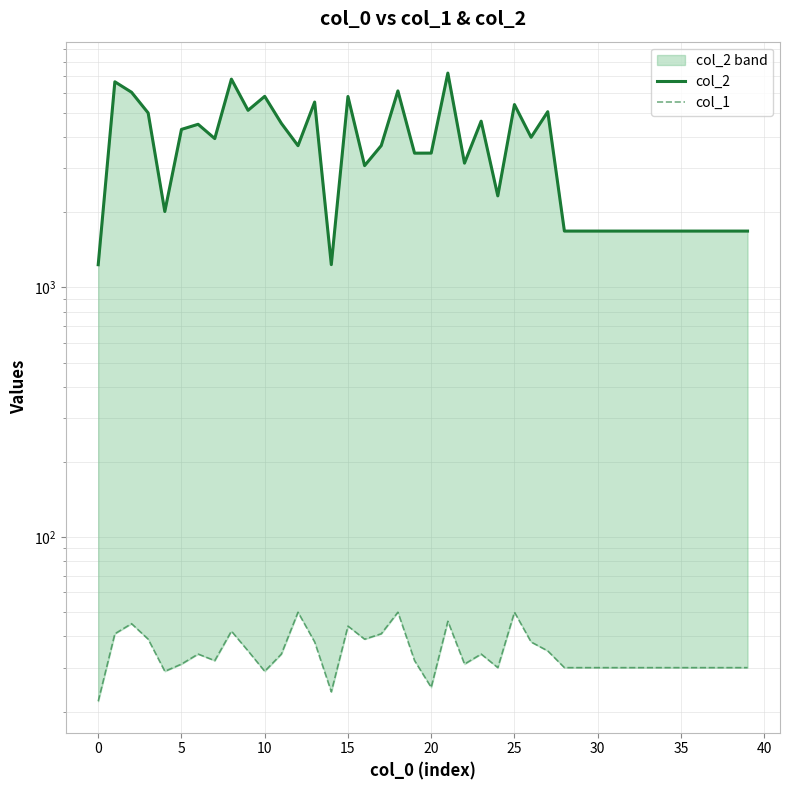

How many distinct data groups are displayed?

2